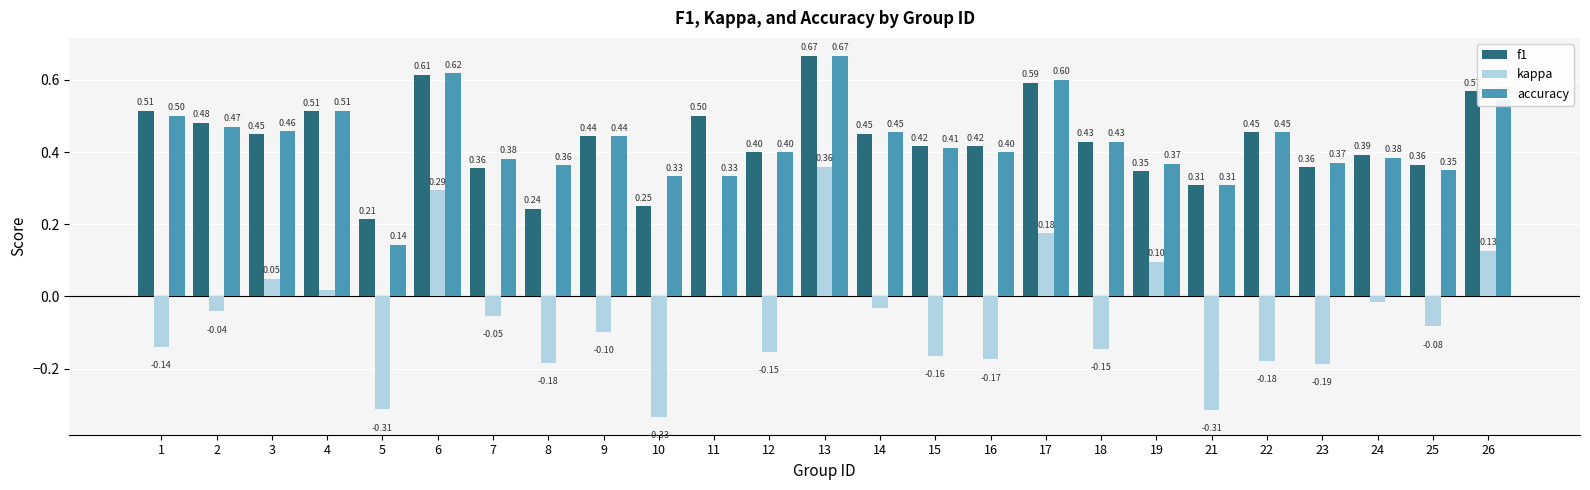

How many accuracy values are between 0 and 1?

25